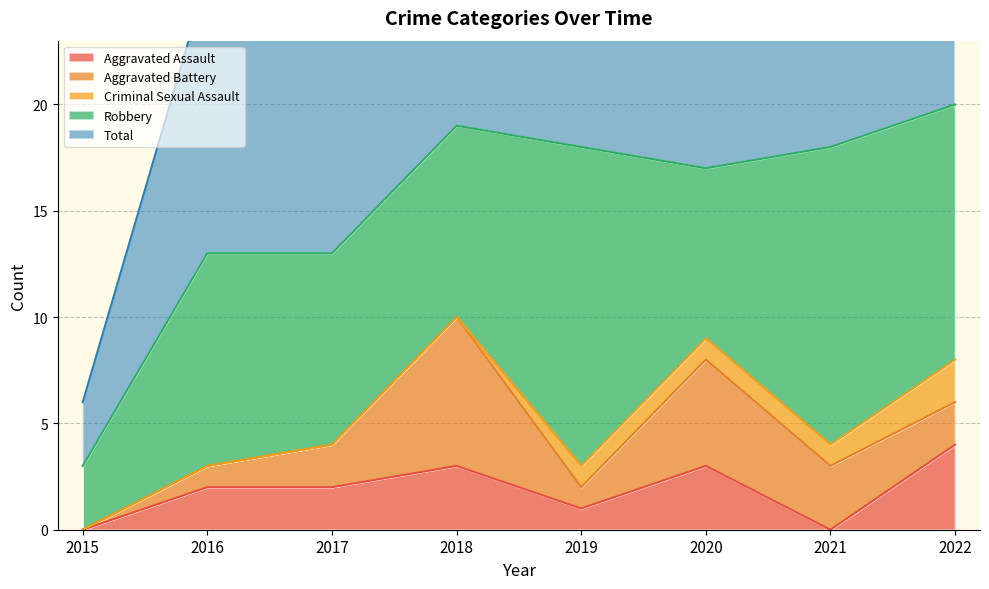

Count the number of data series in this chart.

5